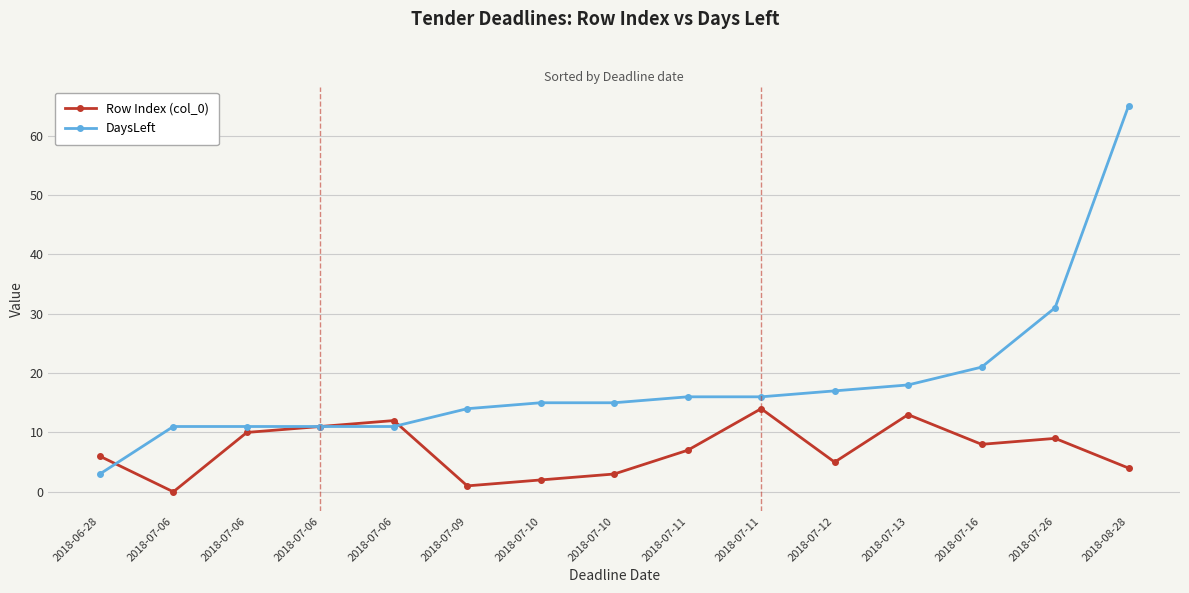

What is the sum of the Row Index (col_0) values at 2018-07-09 and 2018-07-06?

12